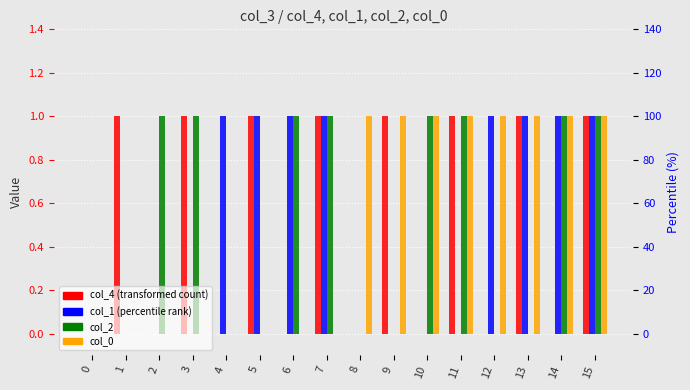

Rank the series by their maximum value, from highest to lowest.

col_4, col_1, col_2, col_0